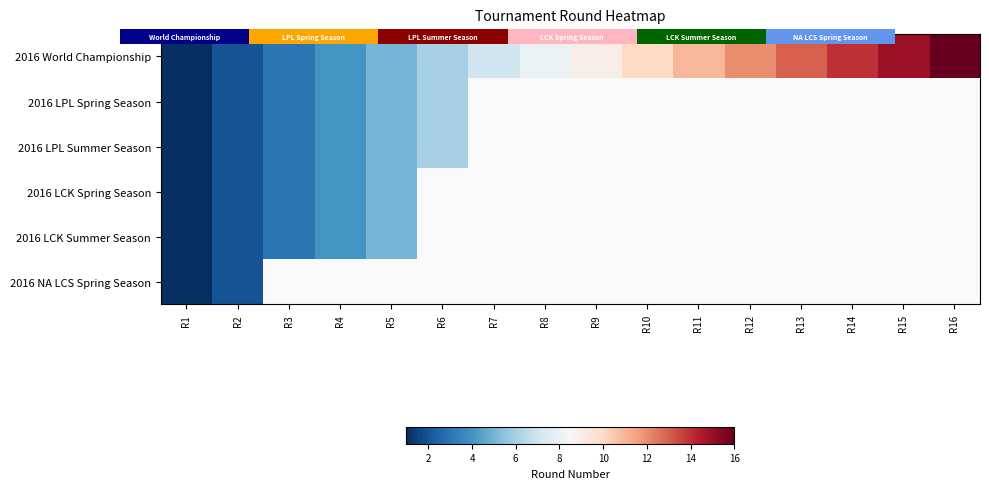

What is the highest value of the 2016 World Championship series?

16.0